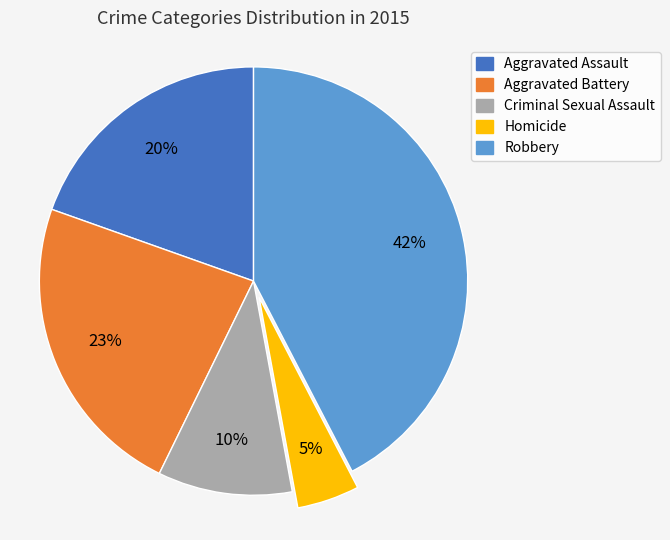

Does any single category account for the majority?

No